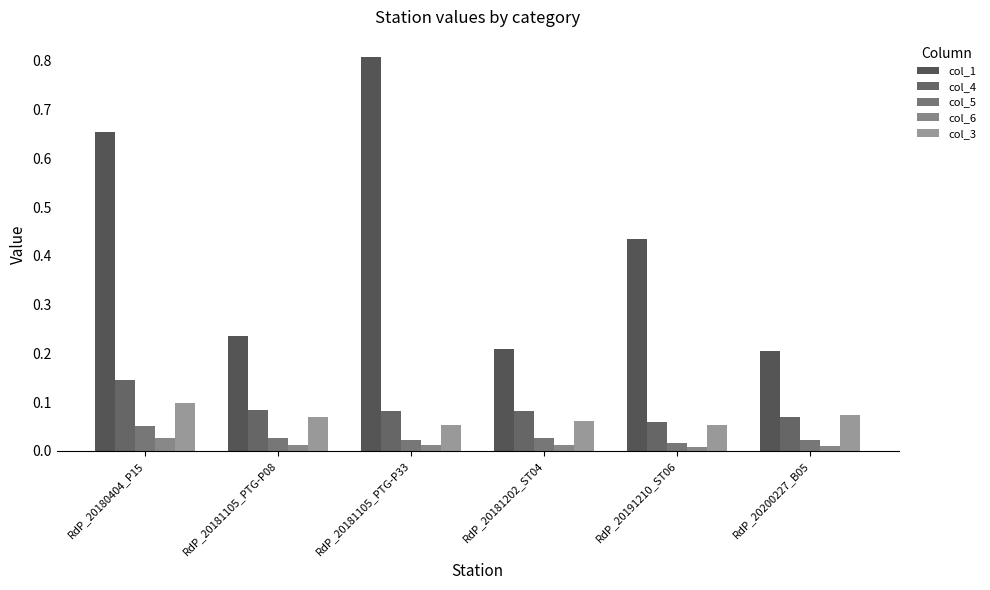

What is the total value across all series at RdP_20181202_ST04?

0.4